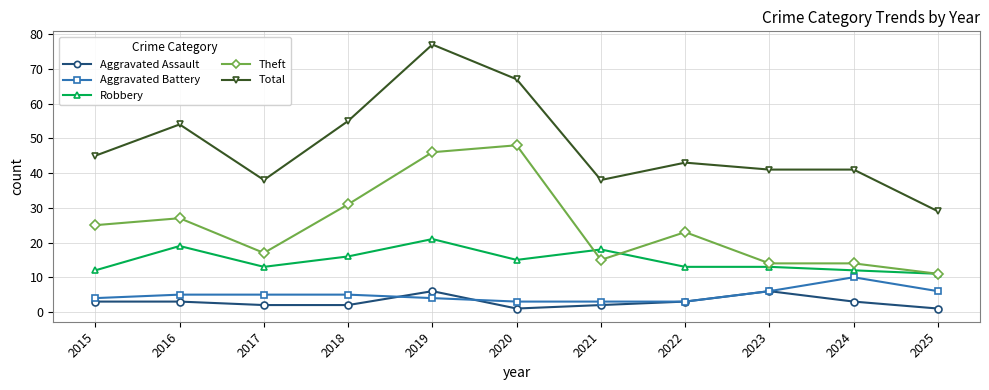

Count the number of data series in this chart.

5